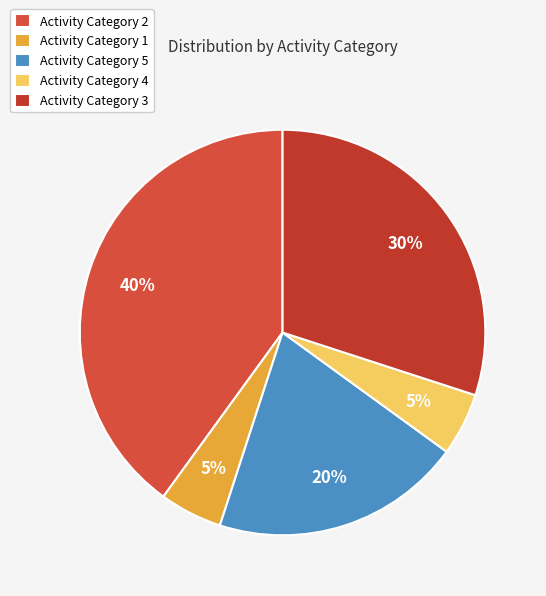

Is there a majority slice in this chart?

No